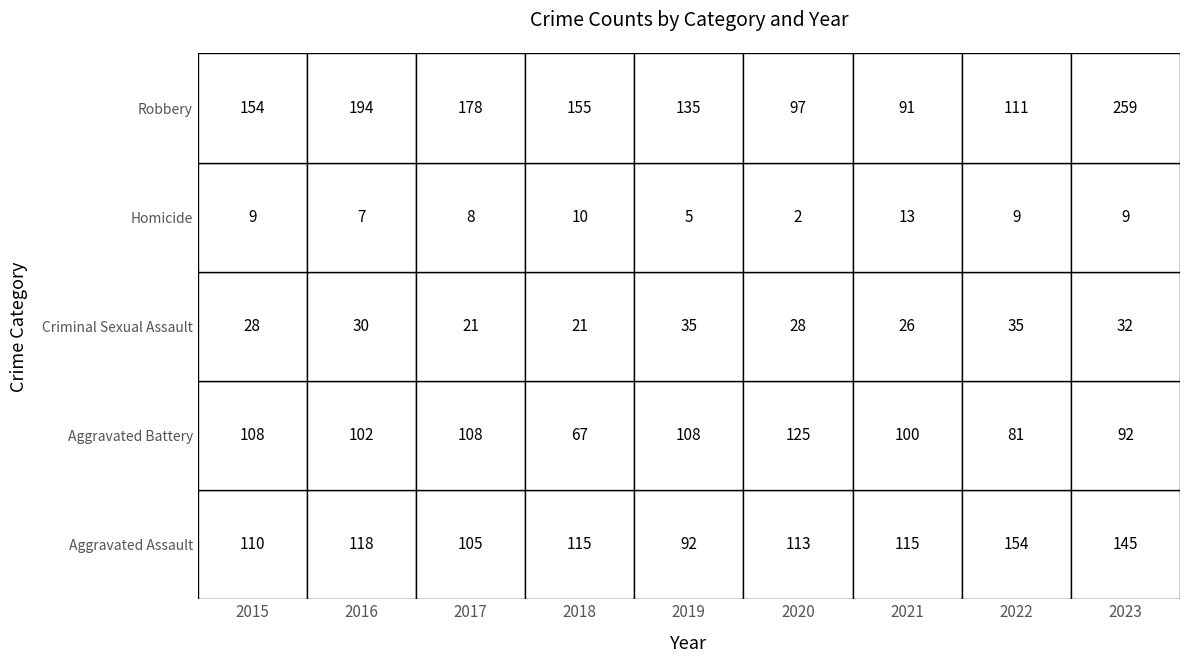

Reading left to right, transcribe all the data shown in this chart.

Aggravated Assault: 2015=110	2016=118	2017=105	2018=115	2019=92	2020=113	2021=115	2022=154	2023=145
Aggravated Battery: 2015=108	2016=102	2017=108	2018=67	2019=108	2020=125	2021=100	2022=81	2023=92
Criminal Sexual Assault: 2015=28	2016=30	2017=21	2018=21	2019=35	2020=28	2021=26	2022=35	2023=32
Homicide: 2015=9	2016=7	2017=8	2018=10	2019=5	2020=2	2021=13	2022=9	2023=9
Robbery: 2015=154	2016=194	2017=178	2018=155	2019=135	2020=97	2021=91	2022=111	2023=259